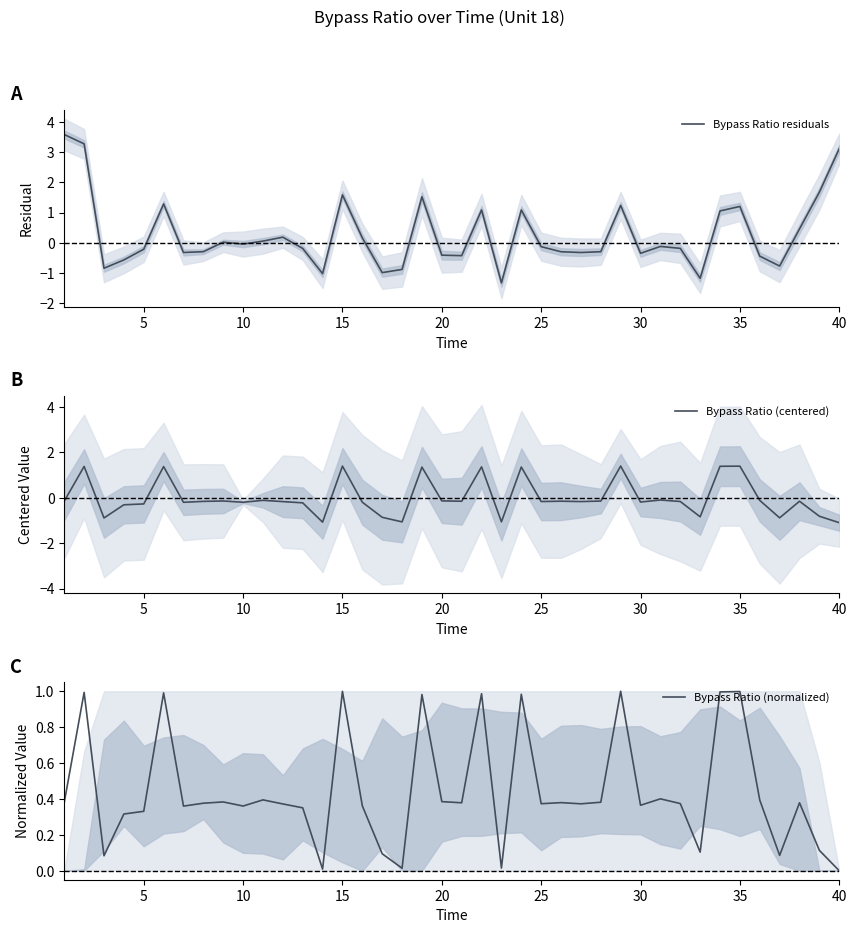

What is the highest value of the Bypass Ratio residuals series?

3.6